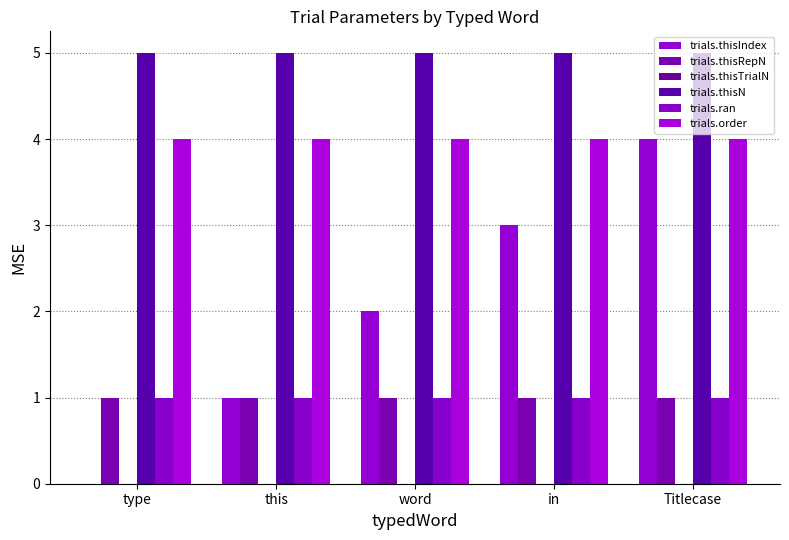

Are the bars grouped side by side (vs. stacked)?

Yes